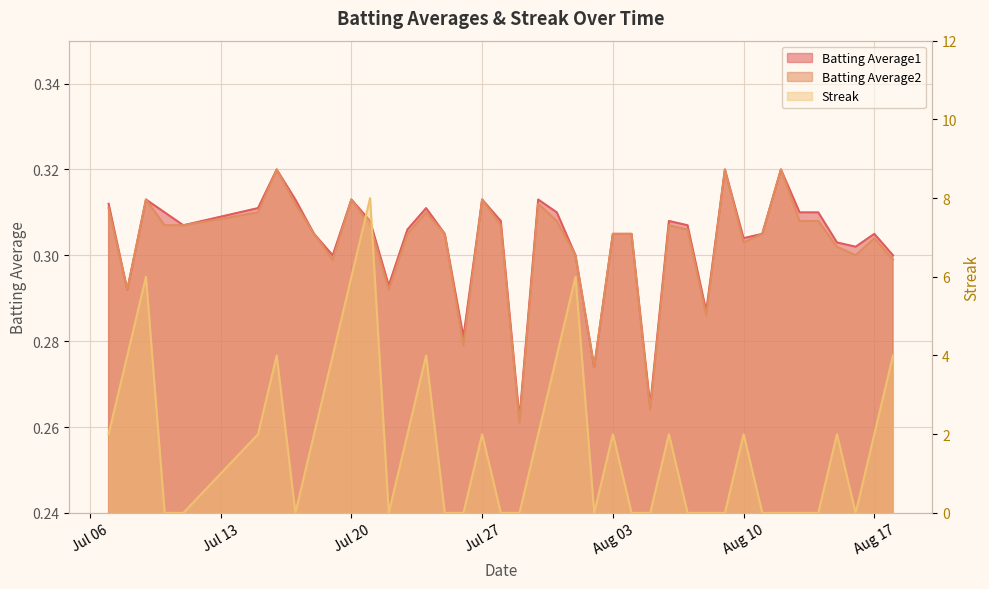

What is the total value across all series at 2010-07-28?

0.6